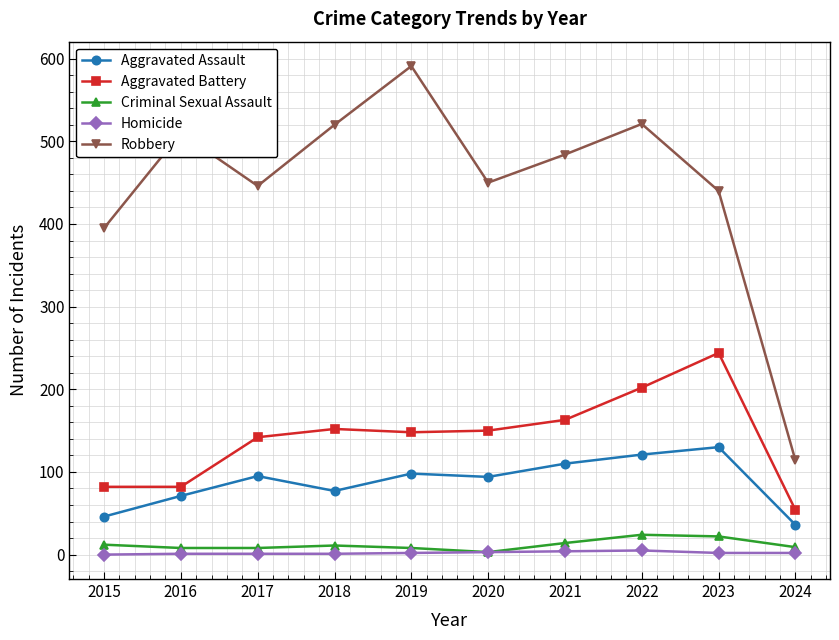

The value of Robbery at 2023 is 440. True or false?

True